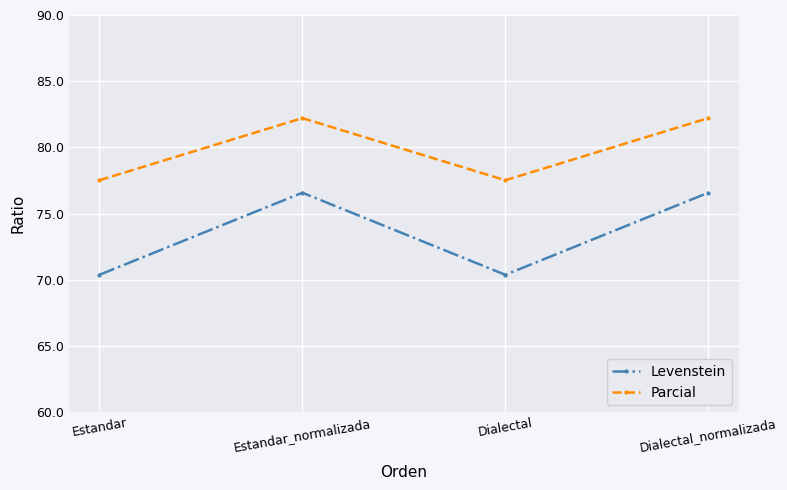

Reading right to left, transcribe all the data shown in this chart.

Levenstein: 76.6	70.4	76.6	70.4
Parcial: 82.2	77.5	82.2	77.5